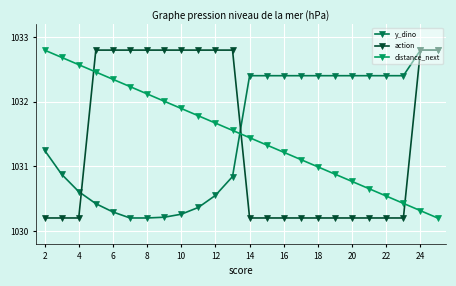

Count the number of data series in this chart.

3